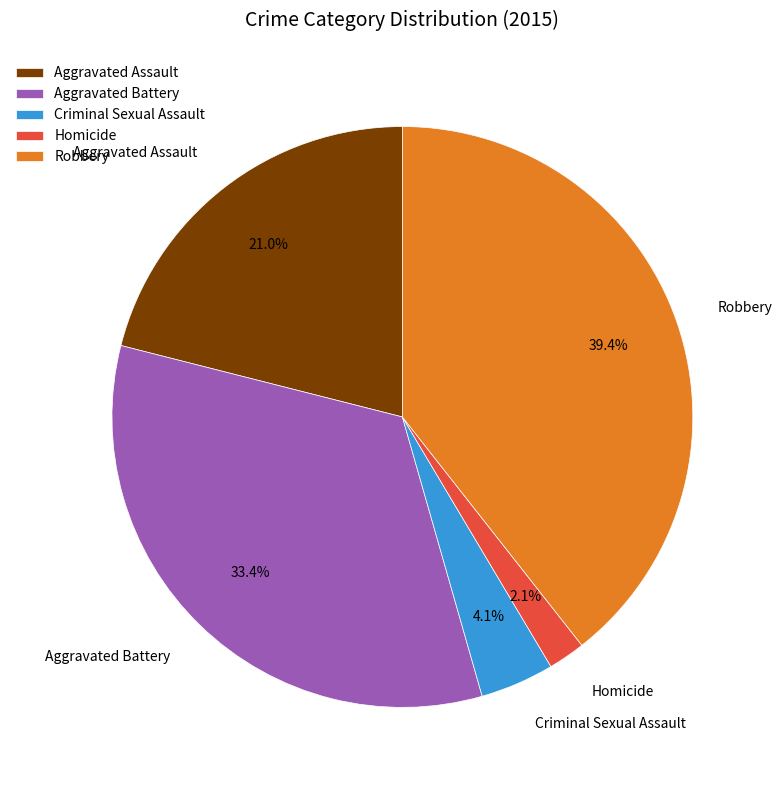

What percentage is the Robbery slice, to the nearest percent?

39%